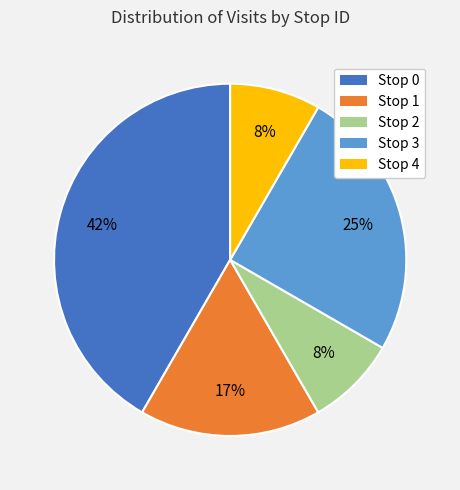

True or false: Stop 1 accounts for 17% of the total.

True